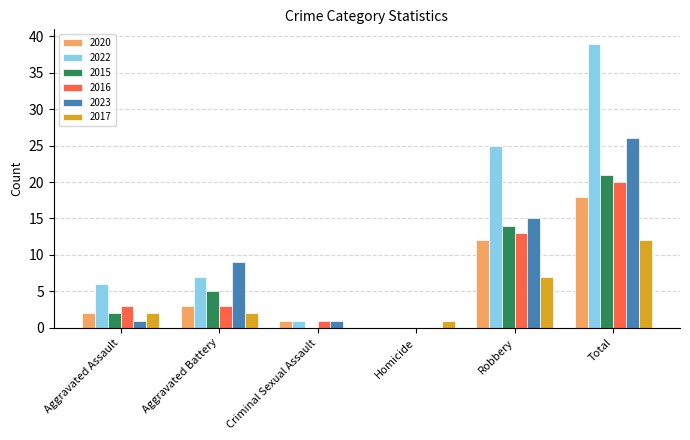

At which category is the sum across all series the highest?

Total